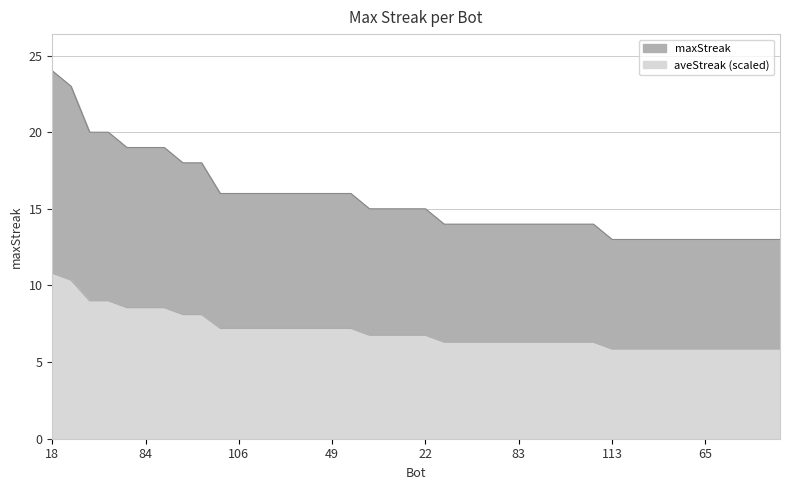

Reading left to right, list all the values displayed in this chart.

18=24	5=23	104=20	100=20	102=19	84=19	77=19	72=18	0=18	109=16	106=16	76=16	54=16	53=16	52=16	49=16	19=16	101=15	93=15	66=15	22=15	115=14	94=14	87=14	85=14	83=14	69=14	68=14	44=14	33=14	113=13	110=13	108=13	97=13	70=13	65=13	43=13	39=13	23=13	4=13